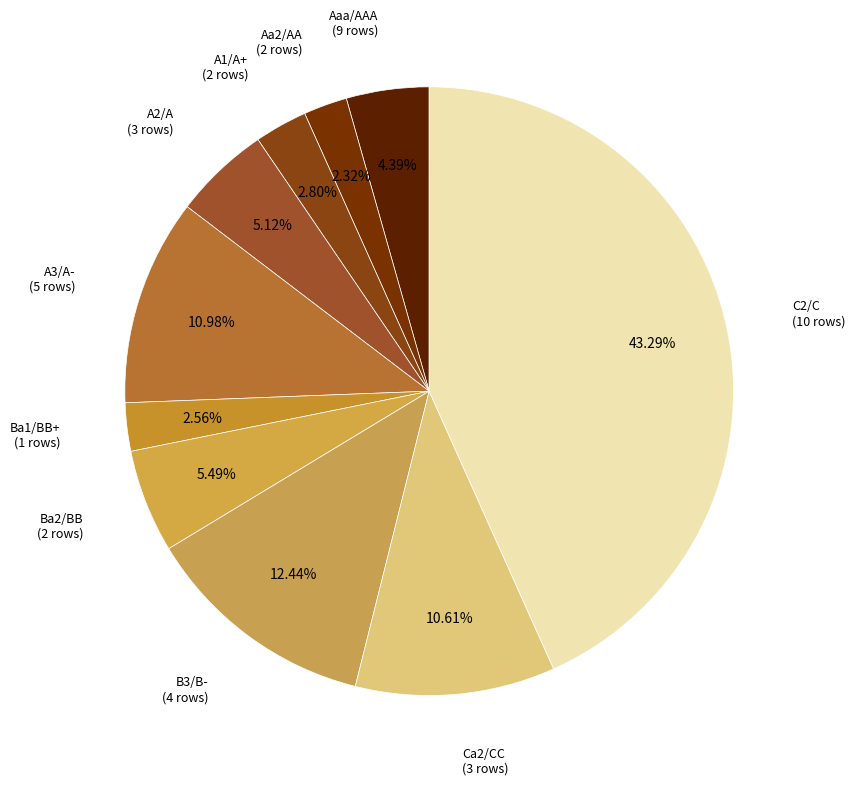

Which slice is the largest?

C2/C